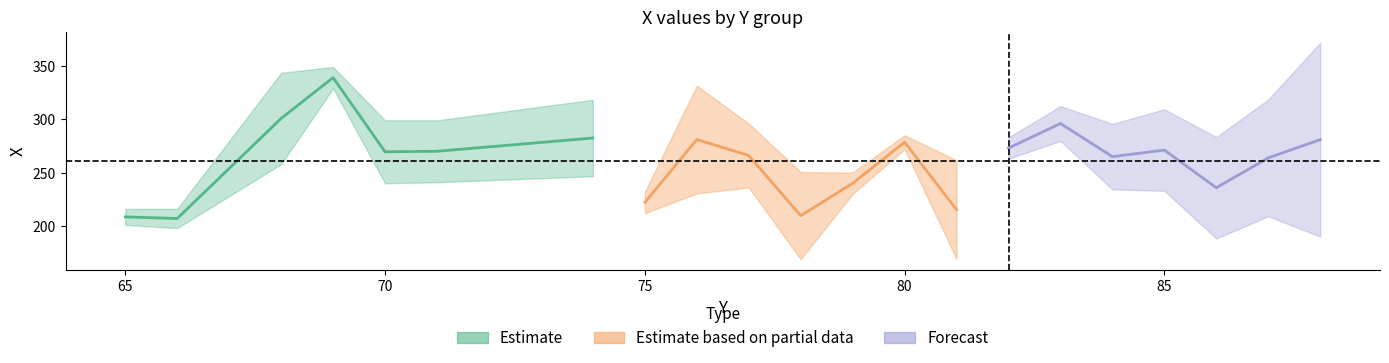

What is the sum of the Forecast values at 80 and 85?

499.6